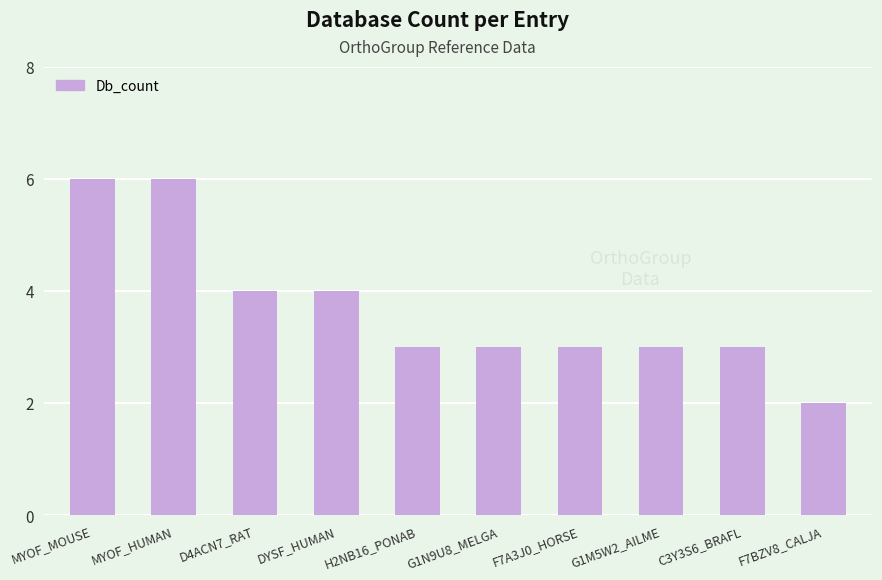

What position from the left is G1N9U8_MELGA?

6